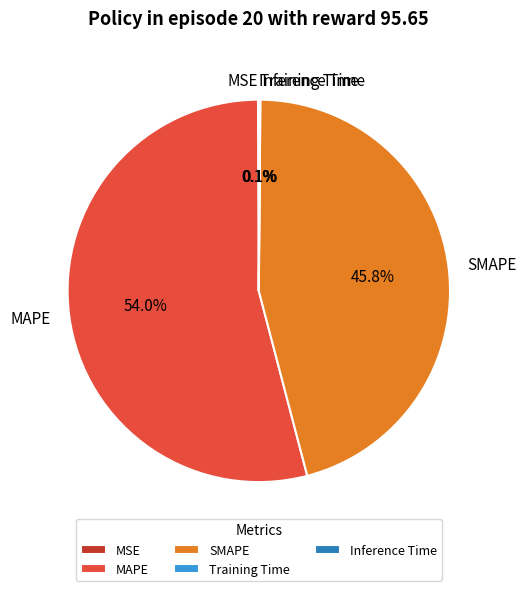

Which has a higher value, SMAPE or MAPE?

MAPE